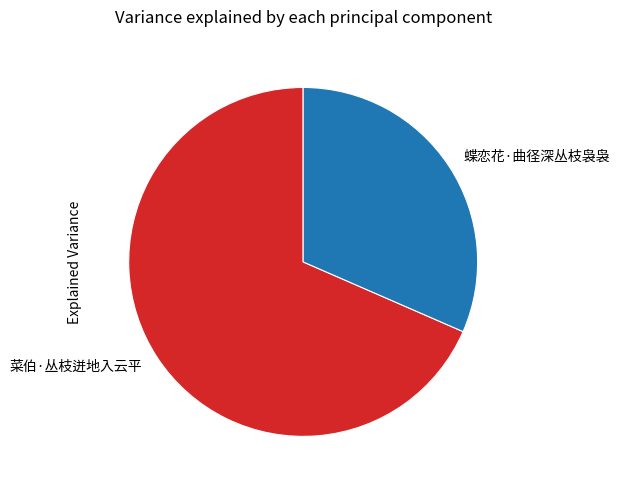

Does any single category account for the majority?

Yes